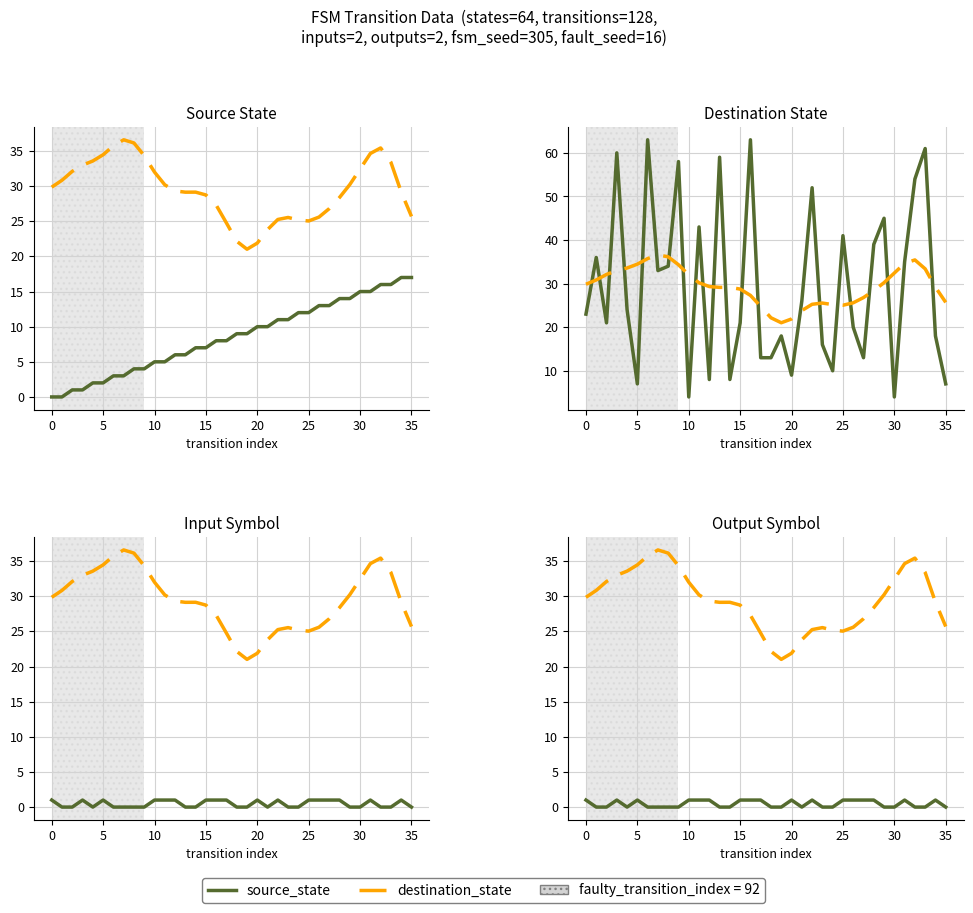

What is the difference between the maximum and minimum values in the destination_state series?

15.6